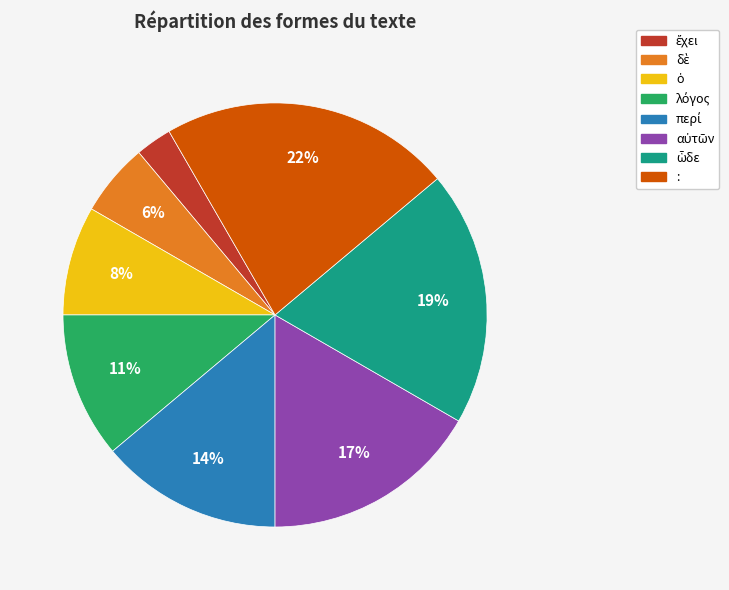

To the nearest percent, what is the difference between the largest and smallest slice percentages?

19%